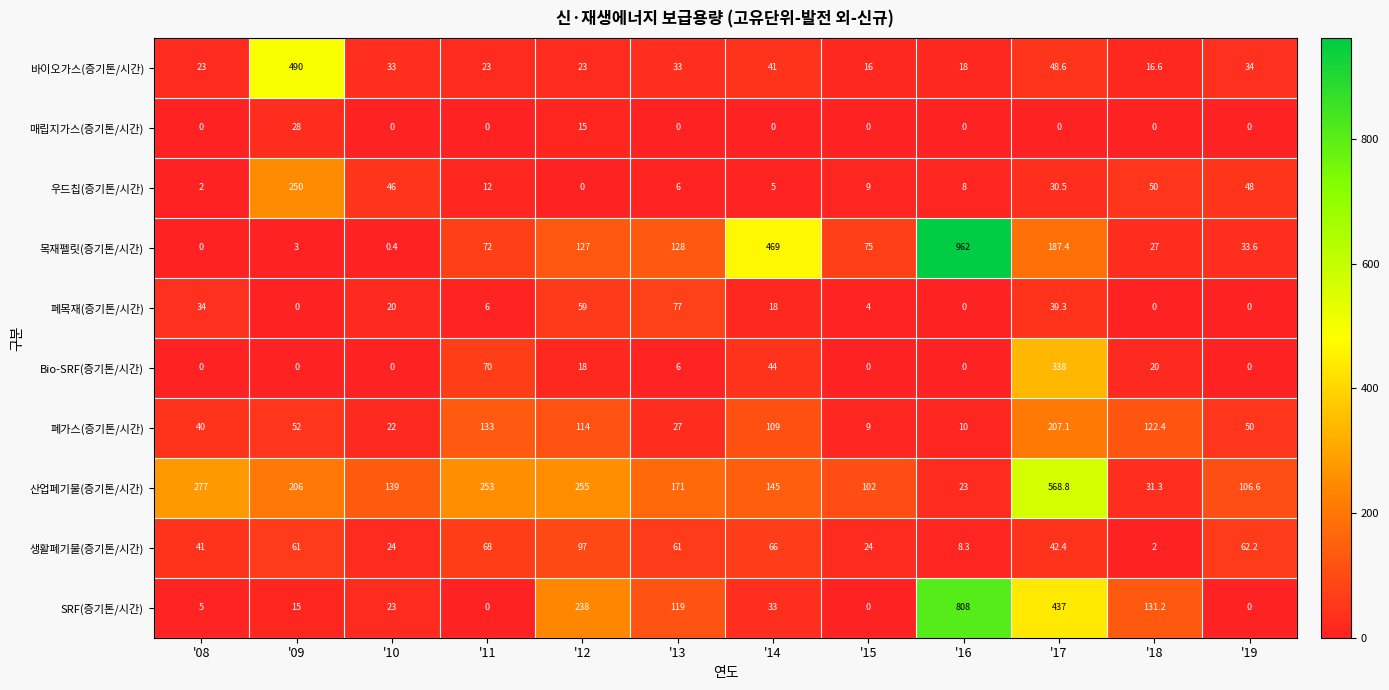

True or false: Bio-SRF(증기톤/시간) has a value of -126.7 at '19.

False